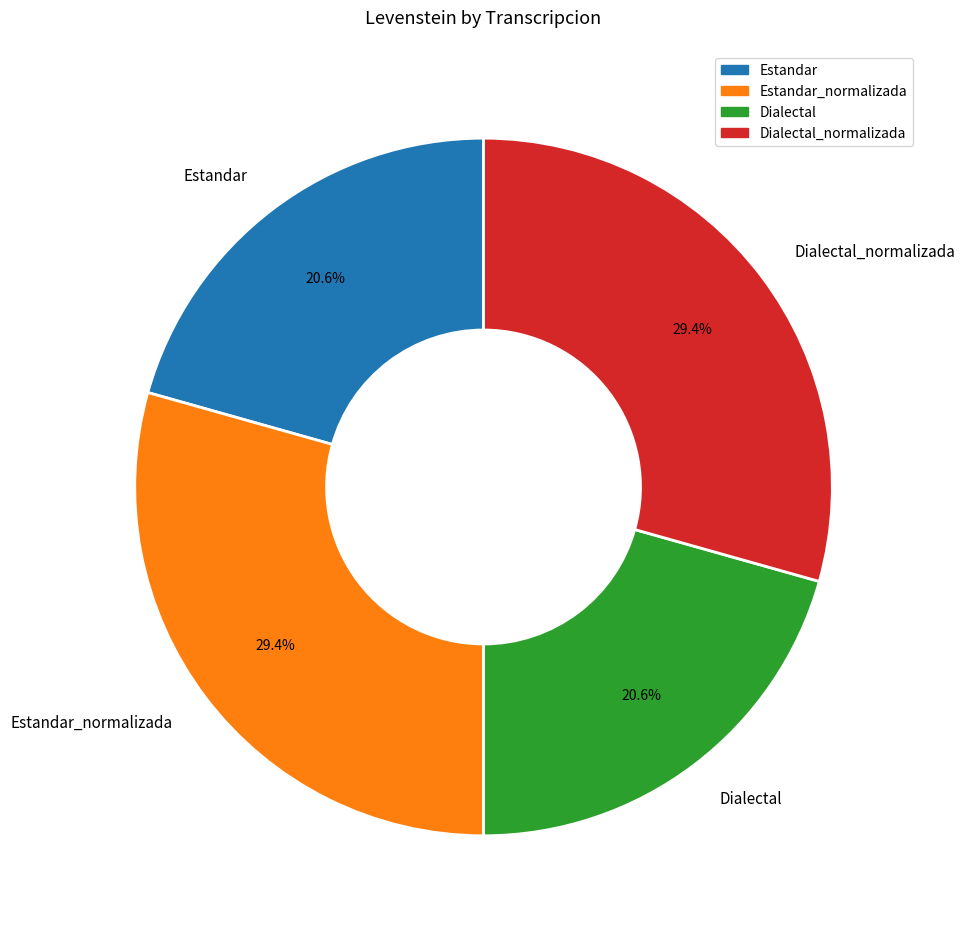

To the nearest percent, what percentage of the pie is Estandar?

21%